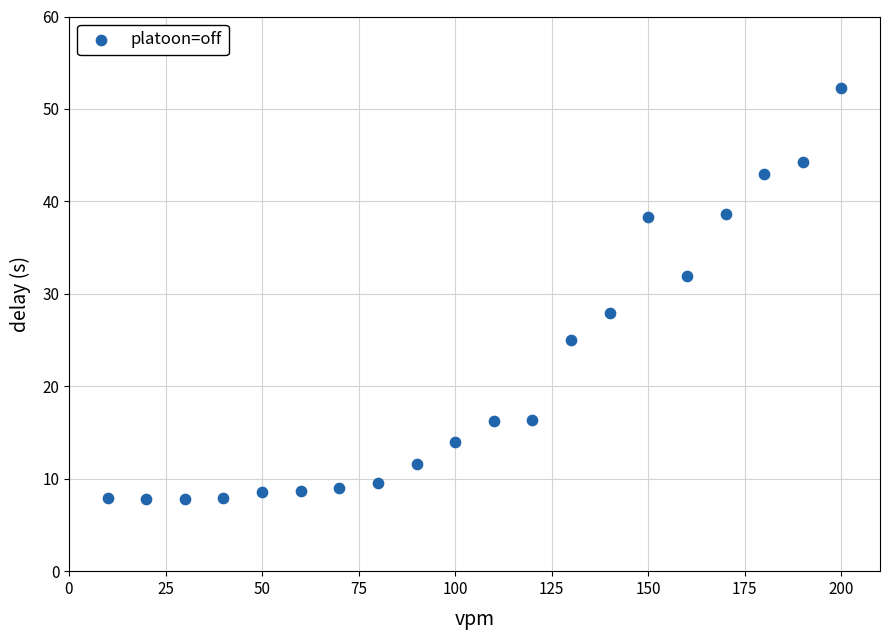

What is the range of X values (max minus min)?

190.0